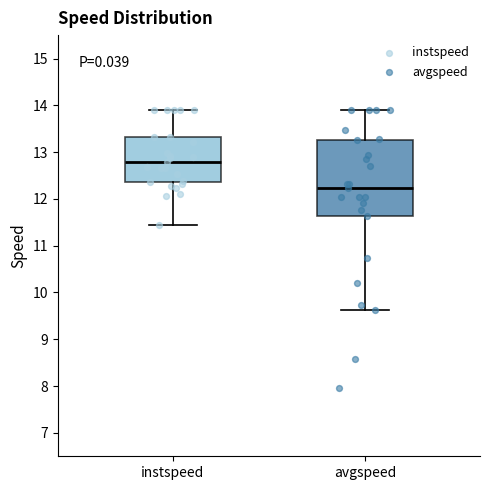

Reading left to right, transcribe this box plot: for each box, give where its median line is, the range the box spans, and where its two whiskers end, as read against the y-axis. The values are not printed on the chart, so give them approximately, as read against the axis.

instspeed: median 12.8, box 12.4 to 13.3, whiskers 11.4 to 13.9
avgspeed: median 12.2, box 11.6 to 13.3, whiskers 9.6 to 13.9